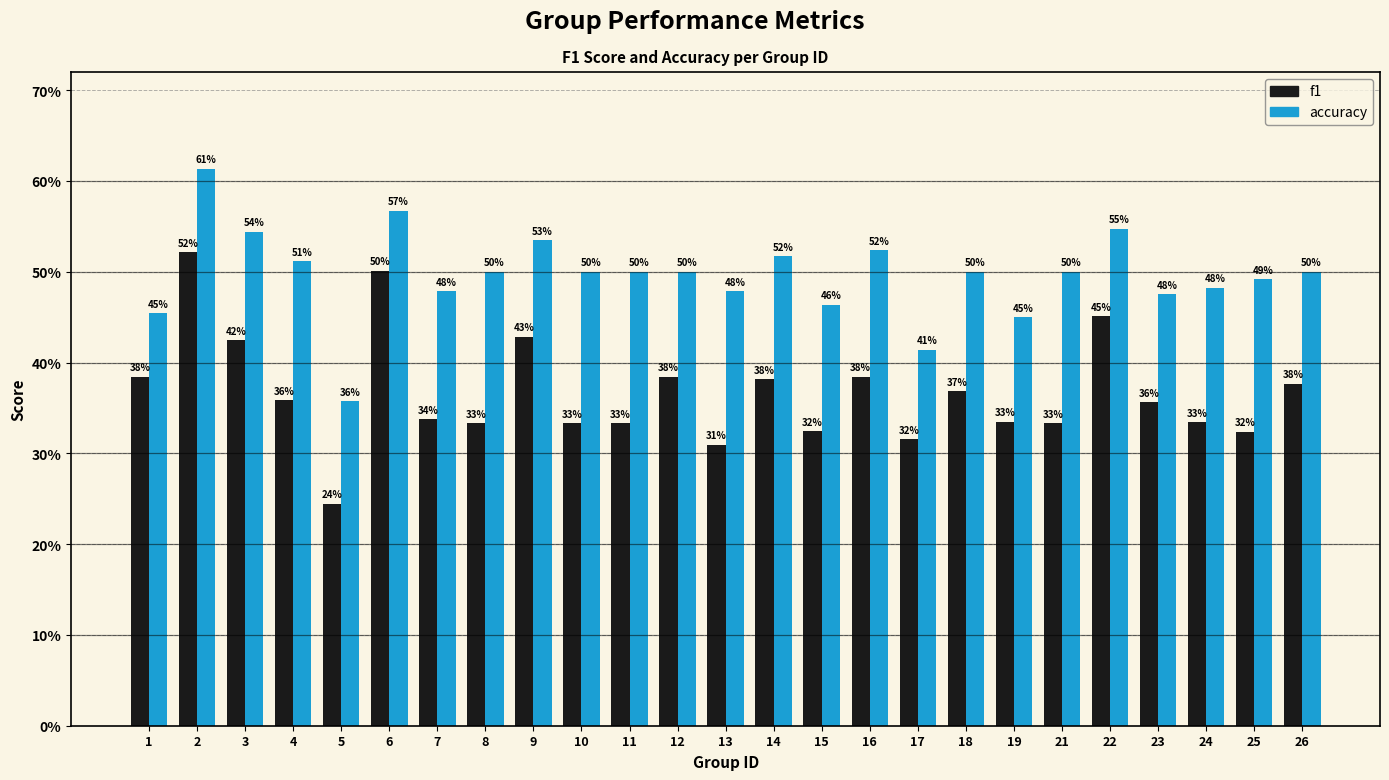

Reading right to left, extract all data points from this chart.

f1: 0.4	0.3	0.3	0.4	0.5	0.3	0.3	0.4	0.3	0.4	0.3	0.4	0.3	0.4	0.3	0.3	0.4	0.3	0.3	0.5	0.2	0.4	0.4	0.5	0.4
accuracy: 0.5	0.5	0.5	0.5	0.5	0.5	0.5	0.5	0.4	0.5	0.5	0.5	0.5	0.5	0.5	0.5	0.5	0.5	0.5	0.6	0.4	0.5	0.5	0.6	0.5